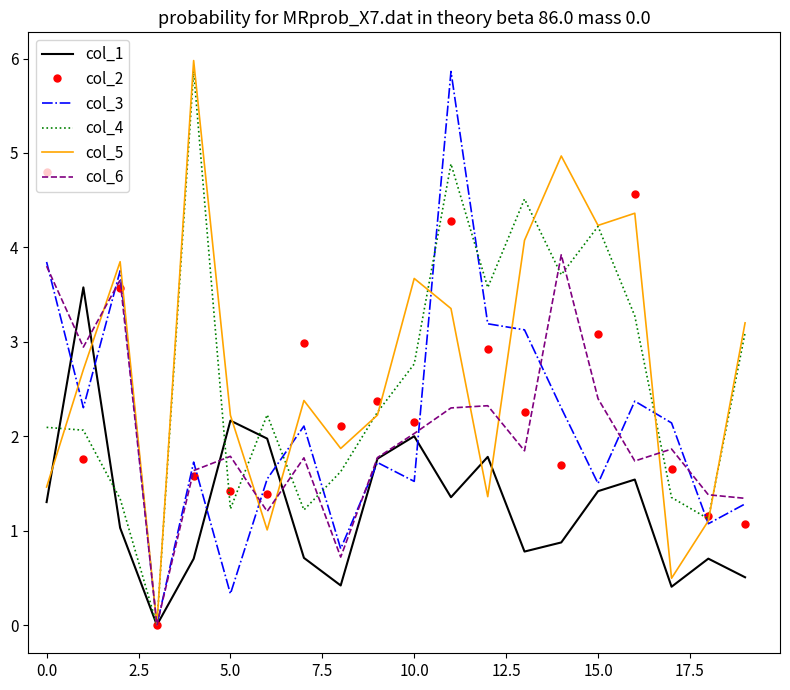

What is the highest value of the col_4 series?

5.9